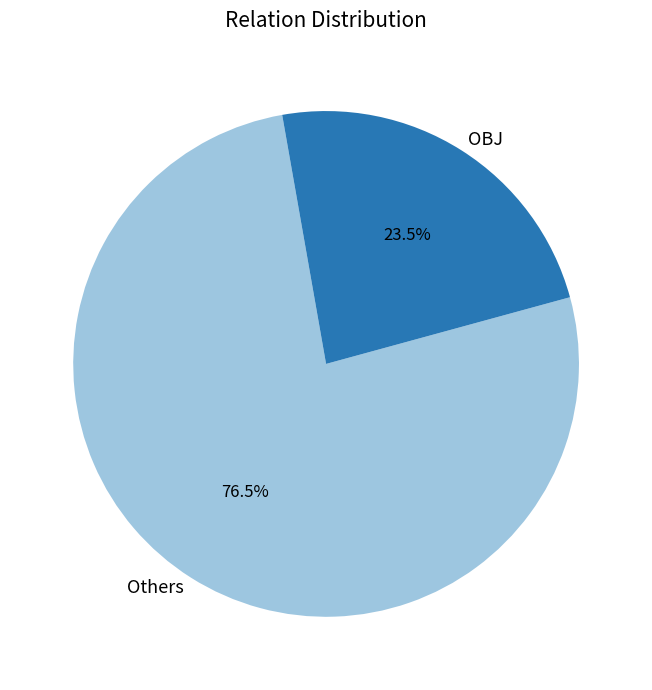

Which category has the biggest portion of the pie?

Others